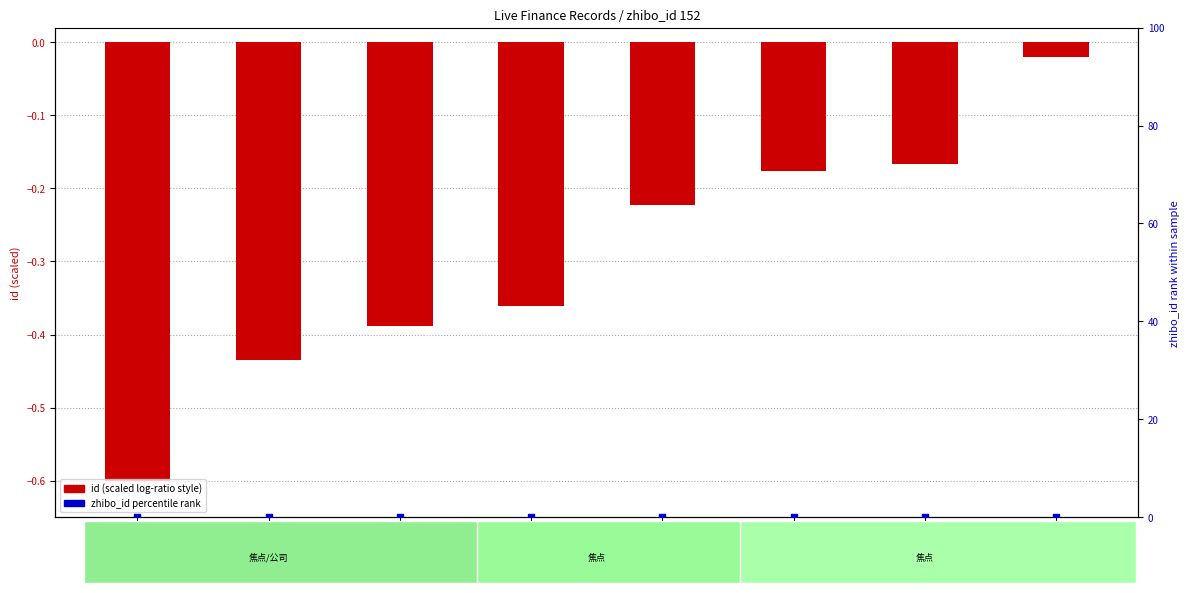

Which series has the largest Y range (max minus min)?

id (scaled)